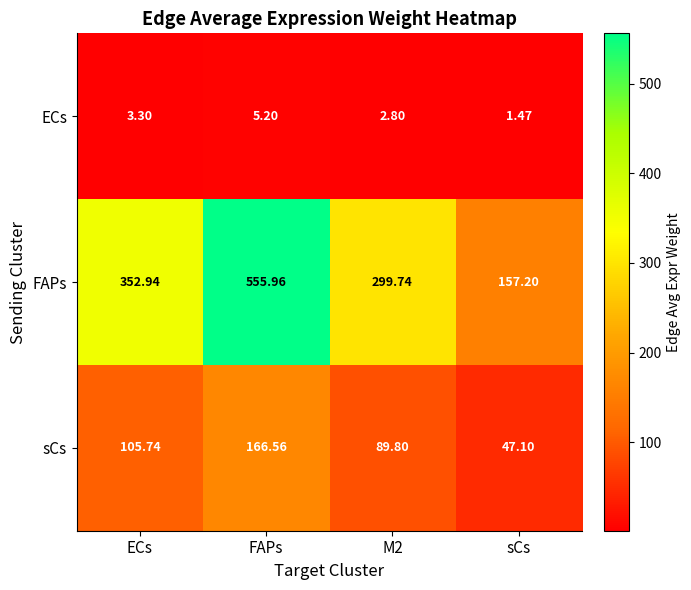

Which series has the largest range (max minus min)?

FAPs